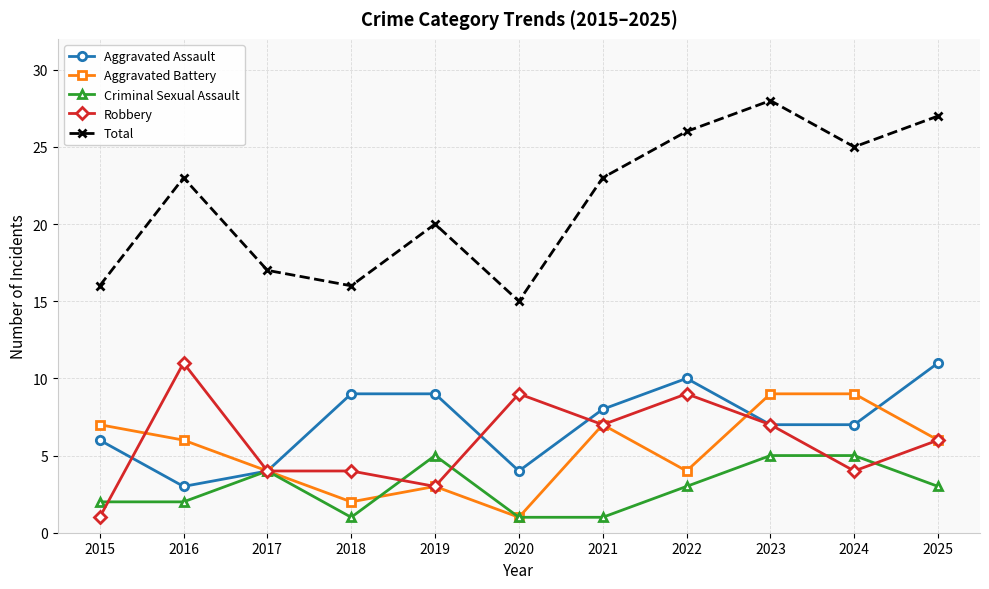

What are all the series names shown in the legend?

Aggravated Assault, Aggravated Battery, Criminal Sexual Assault, Robbery, Total